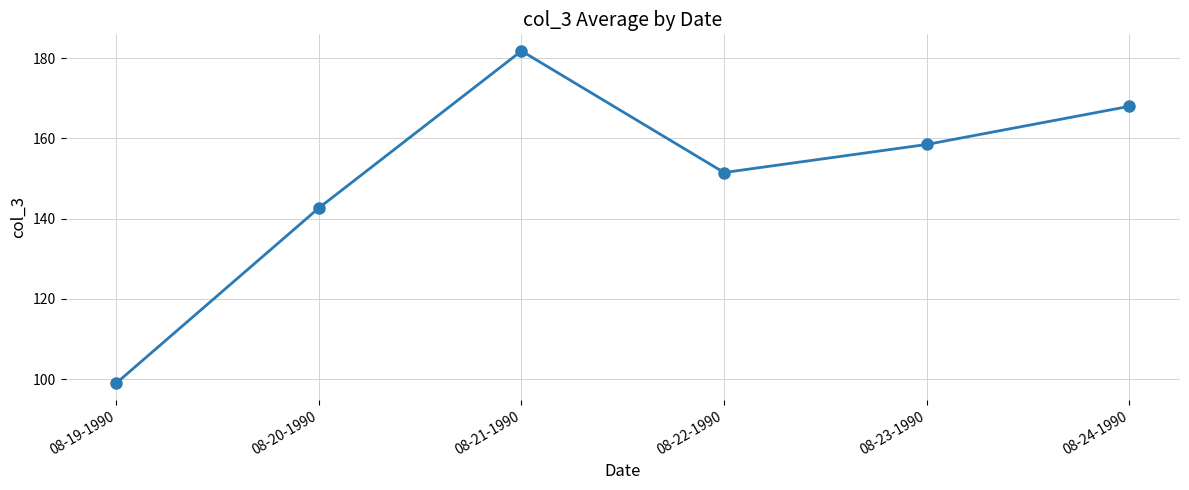

Where is the data nearest to the value 140?

08-20-1990